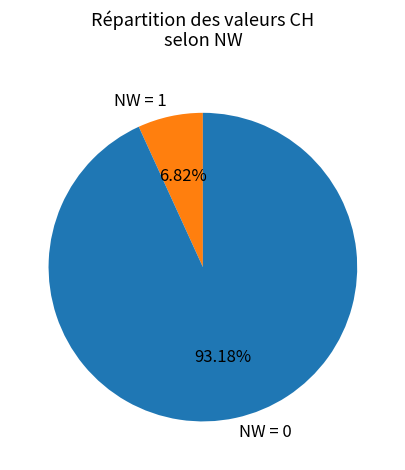

Which has a higher value, NW = 0 or NW = 1?

NW = 0